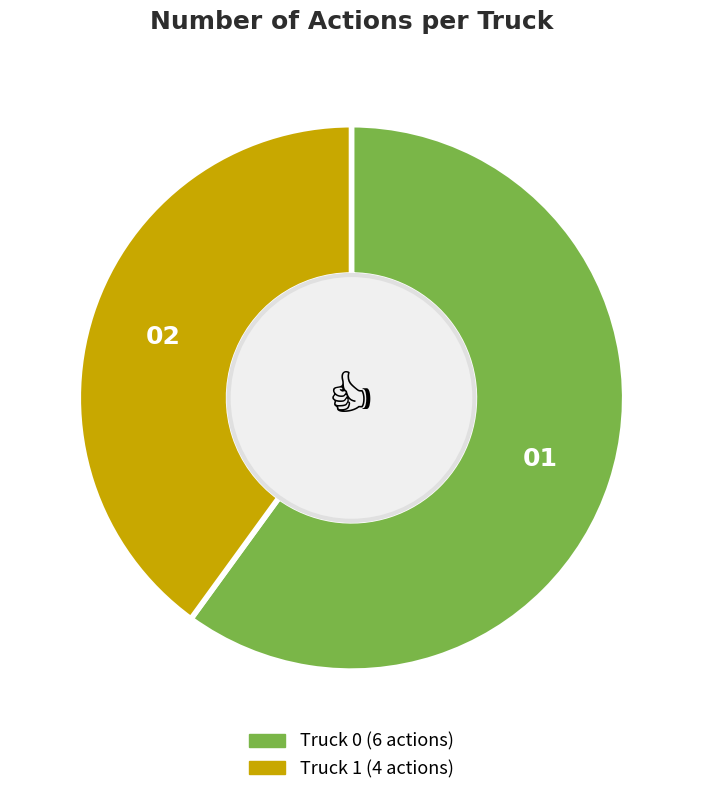

Is the sum of Truck 1 and Truck 0 greater than half?

Yes